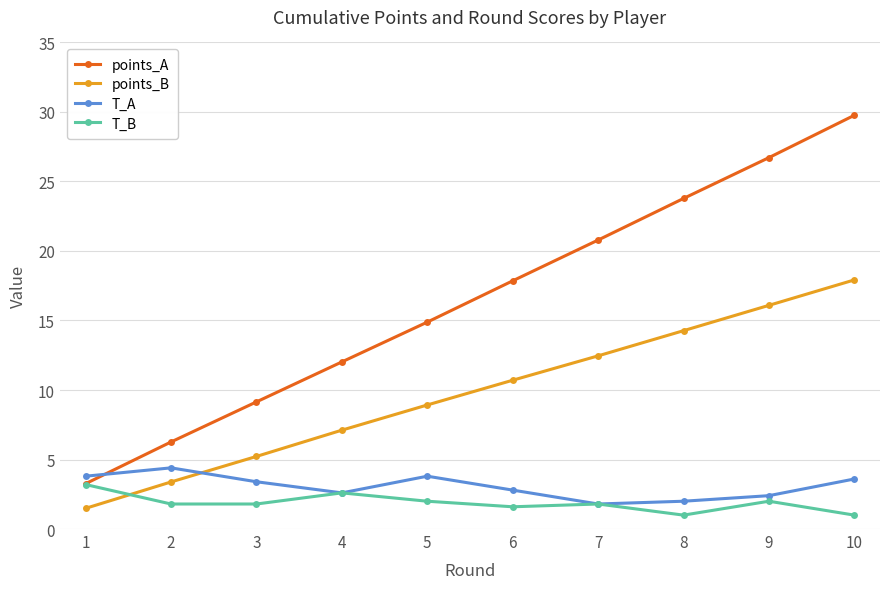

What is the approximate value of T_B at 3?

1.8